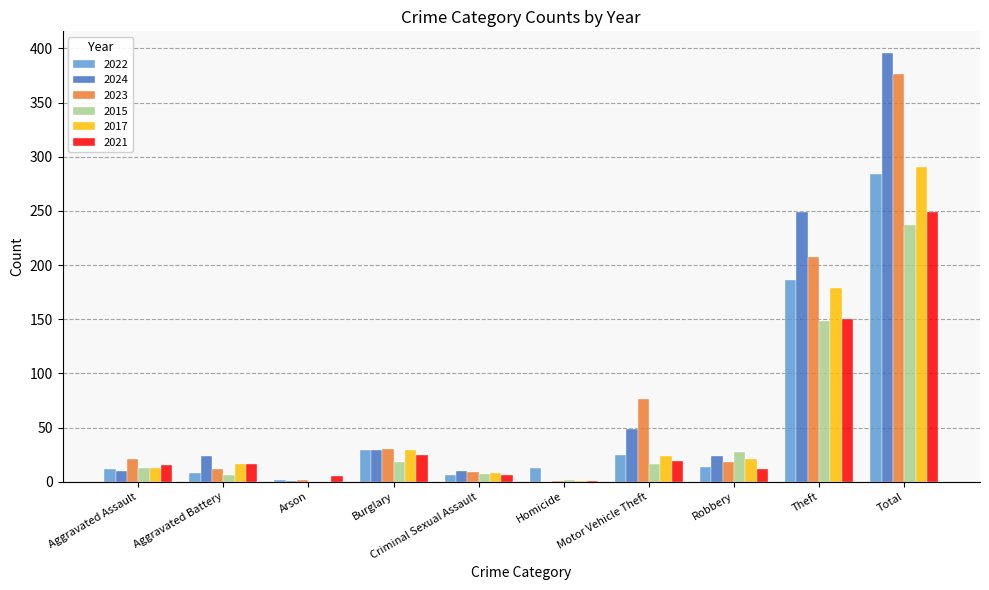

What is the total value across all series at Motor Vehicle Theft?

209